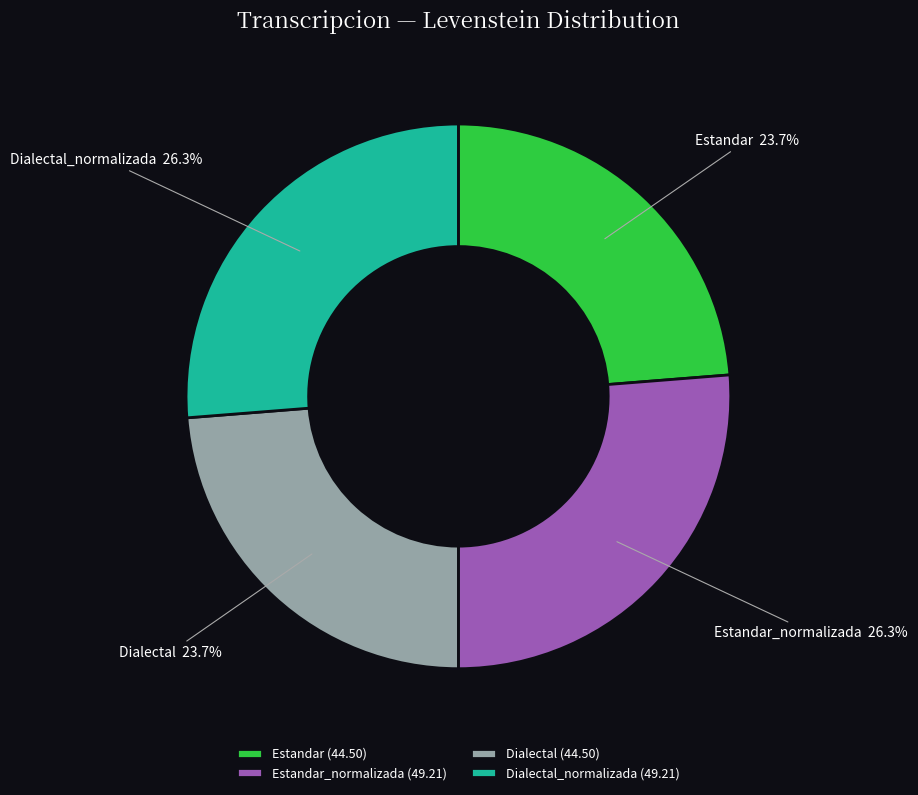

Between Dialectal and Estandar_normalizada, which is larger?

Estandar_normalizada